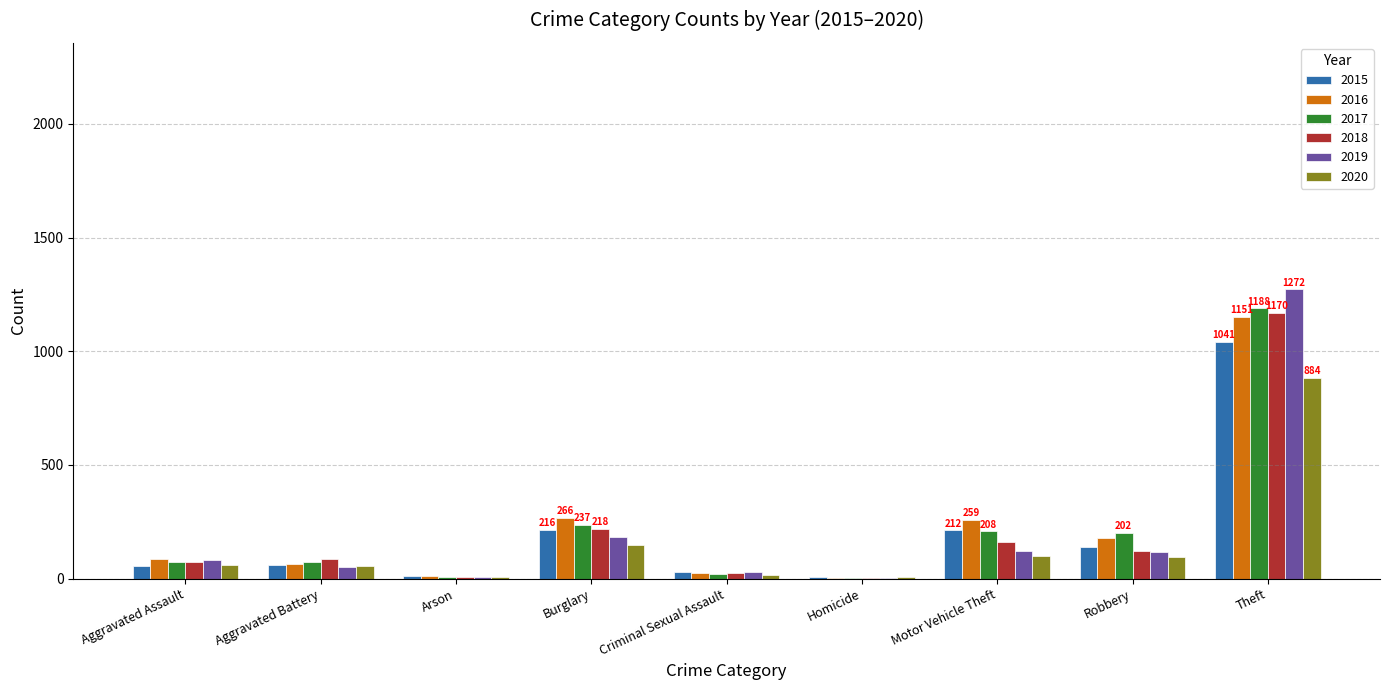

At which category is the sum across all series the highest?

Theft